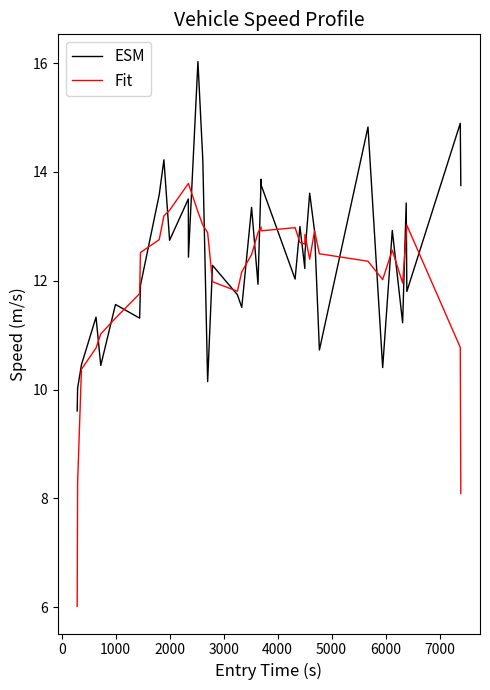

List the series in order of their peak value, highest first.

ESM, Fit